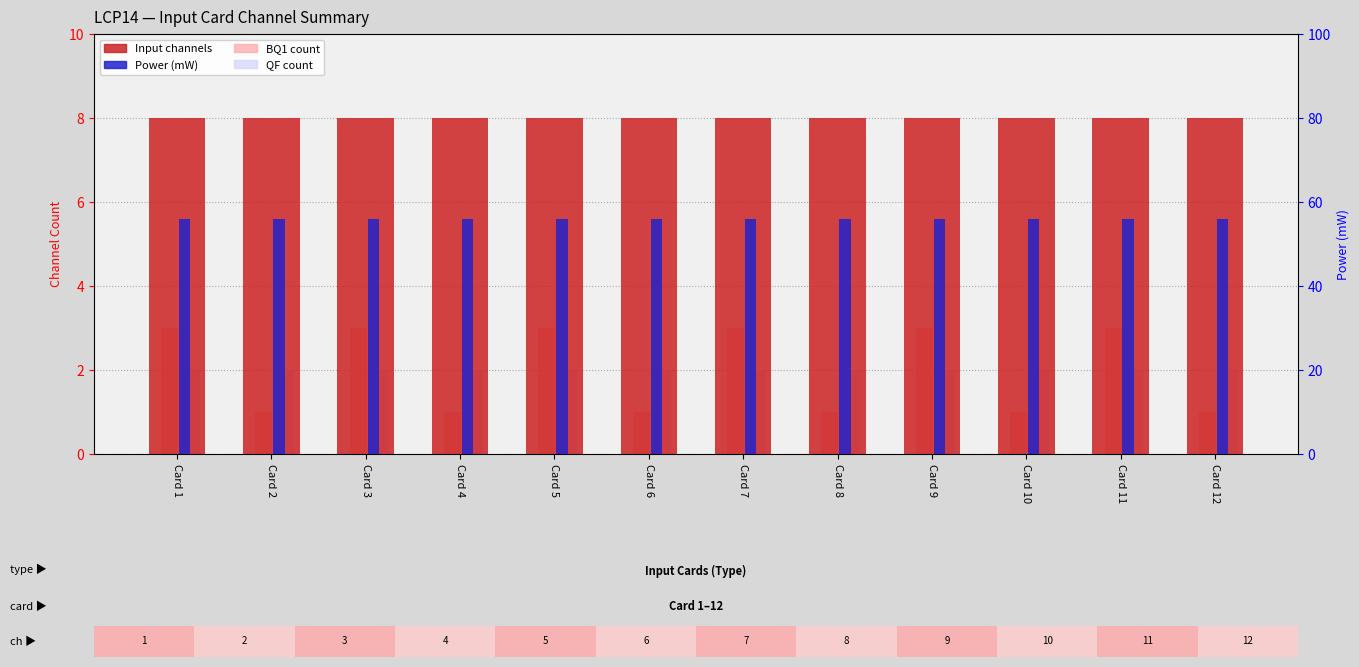

At which category is the sum across all series the highest?

Card 1